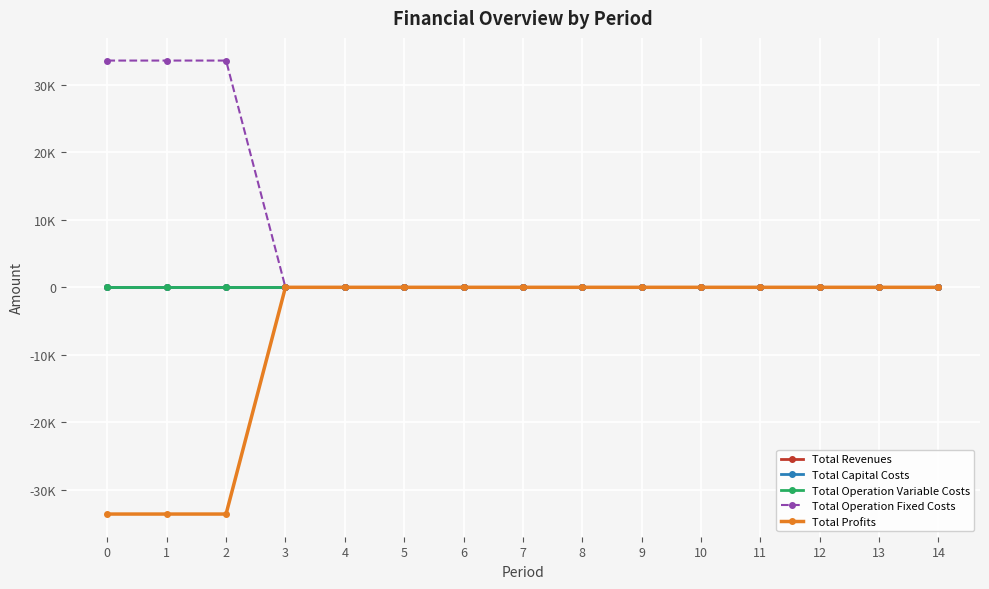

What is the value of the Total Profits point at the 3rd from the left?

-33627.6